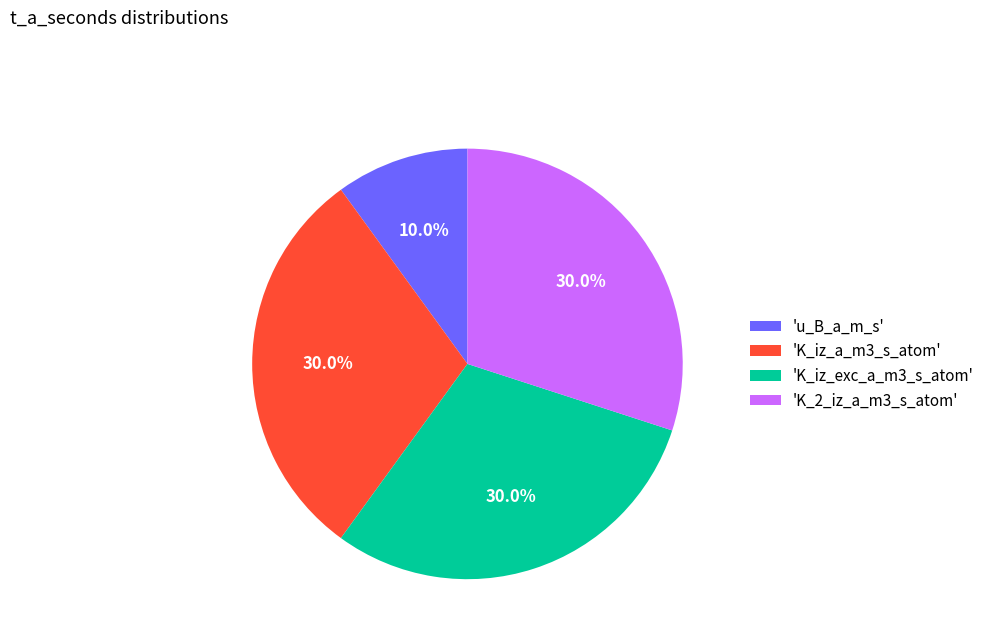

Combined, what portion of the pie is 'K_iz_a_m3_s_atom' and 'K_2_iz_a_m3_s_atom'?

60.0%